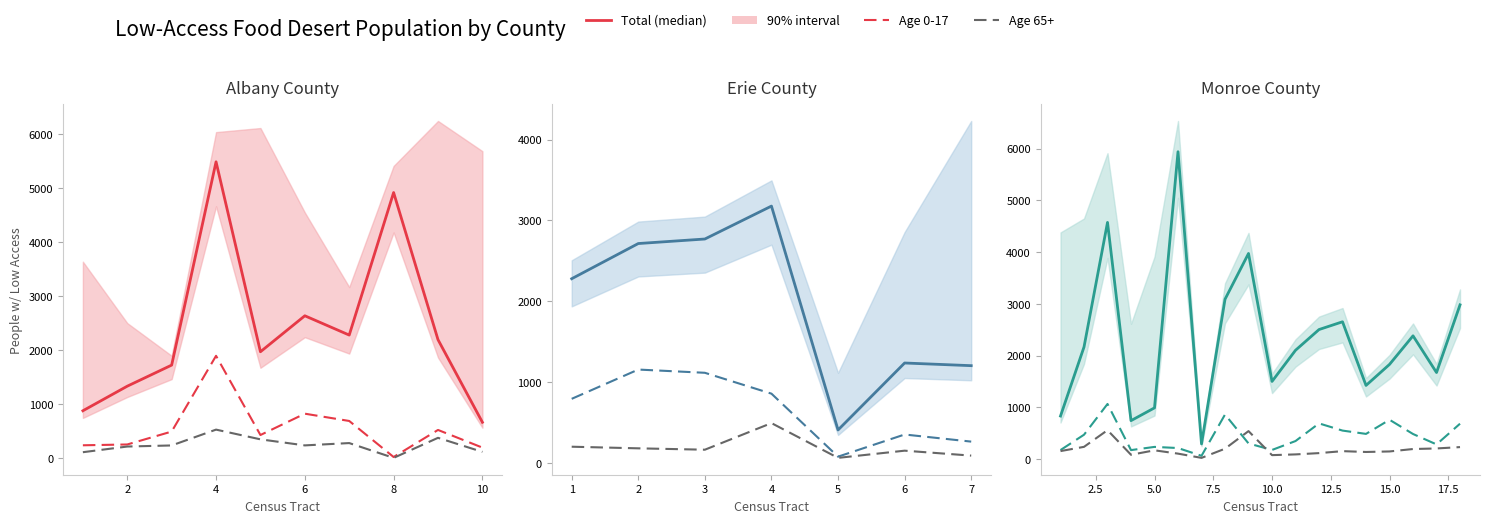

Does the chart have visible grid lines?

No